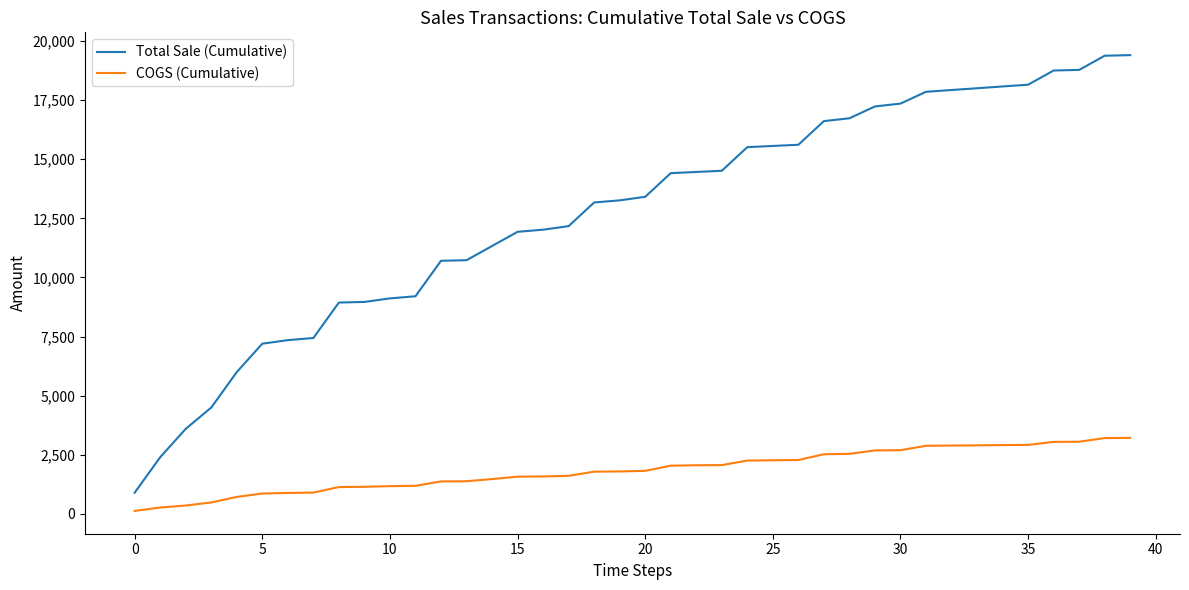

List the series in order of their overall mean, lowest first.

COGS (Cumulative), Total Sale (Cumulative)